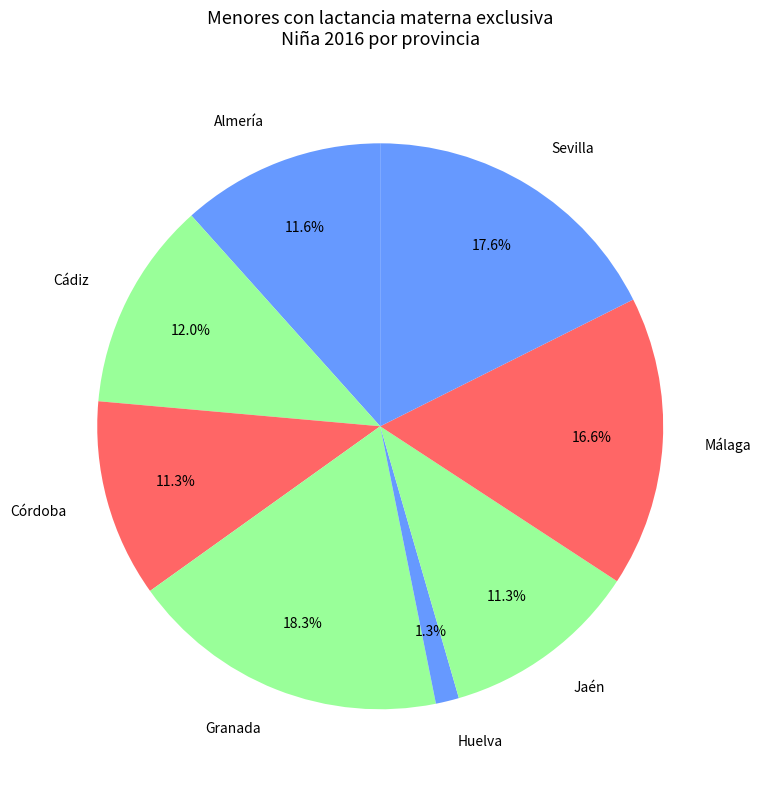

Does Jaén account for over 50% of the chart?

No